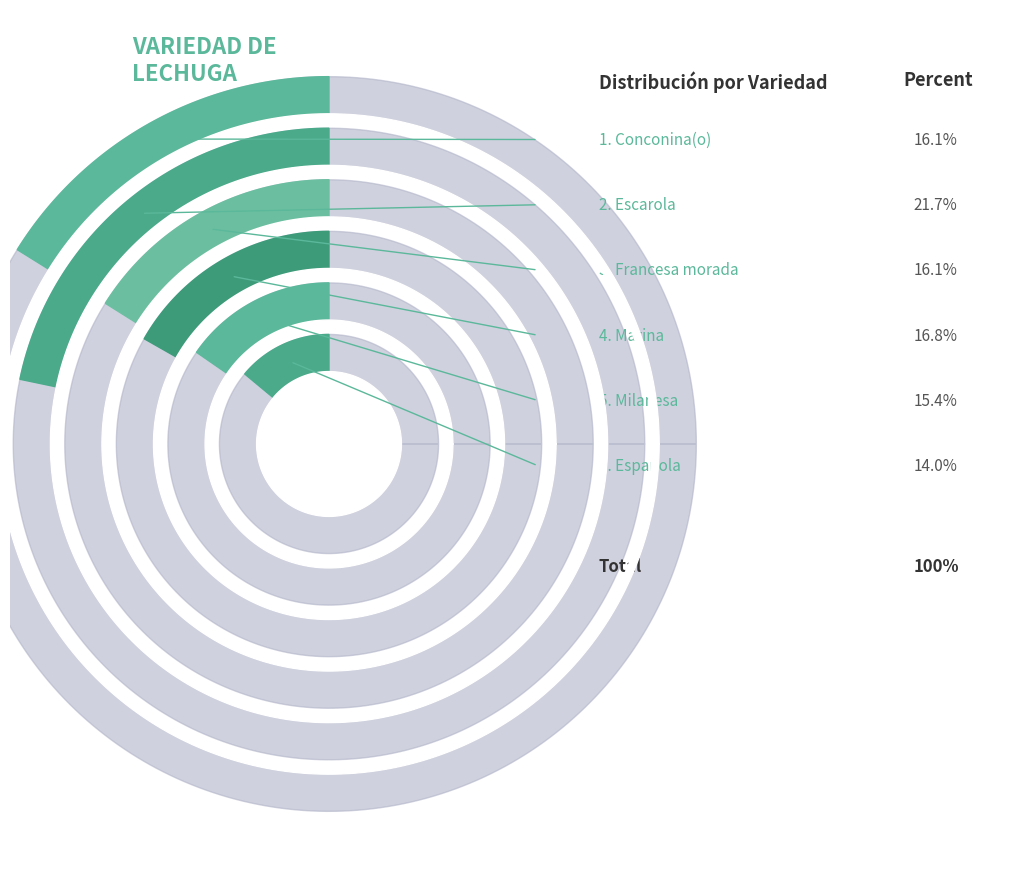

Which slice is the largest?

Escarola